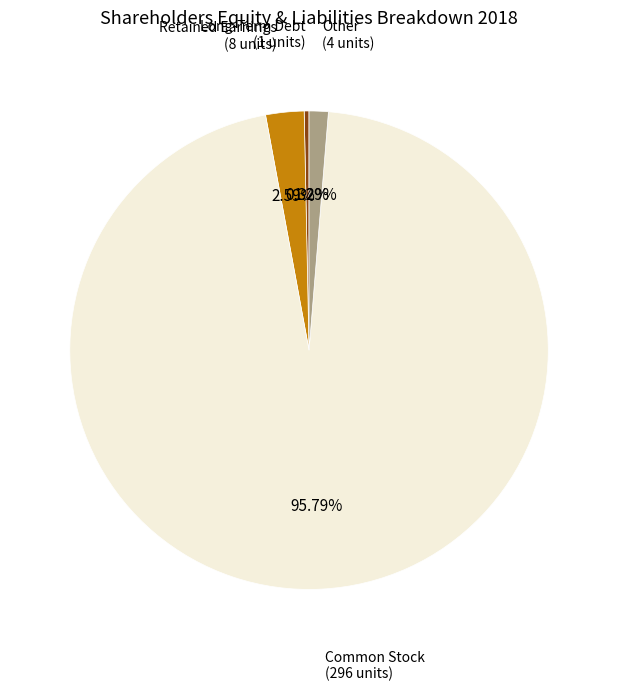

Is there any slice that represents more than half of the pie?

Yes